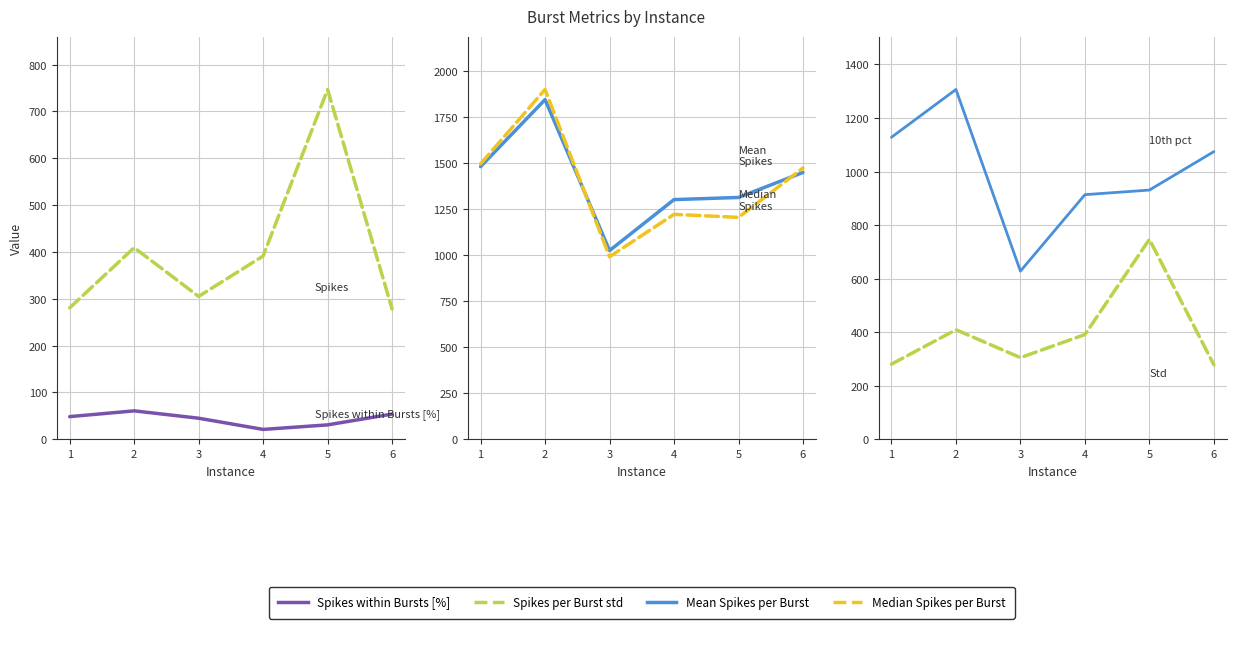

What is the spread (max minus min) of values at 5?

1281.3